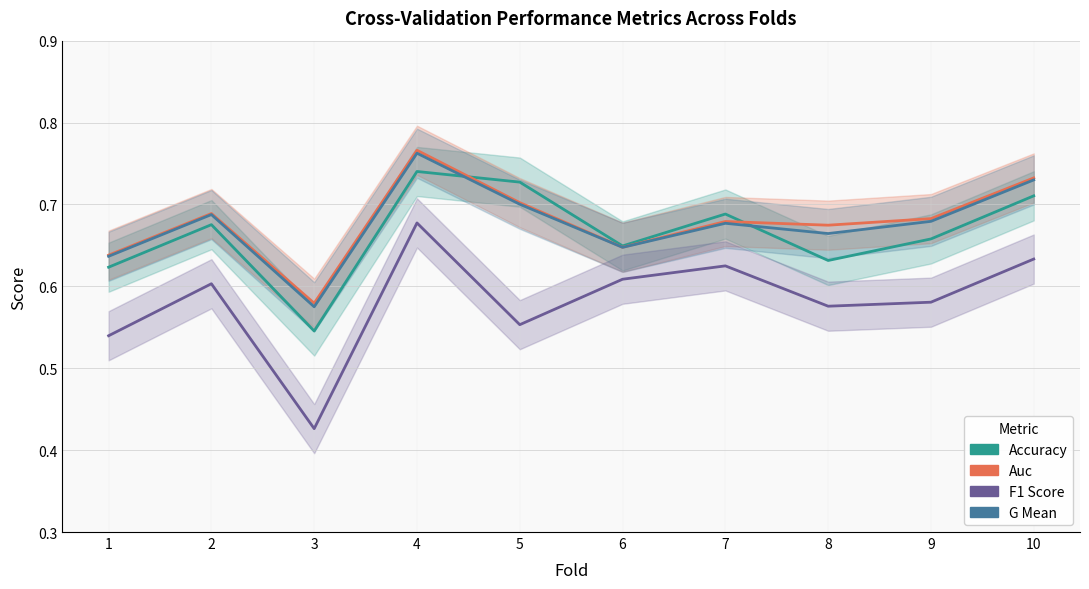

Is the value of Auc at 6 greater than the value of G Mean at 3?

Yes